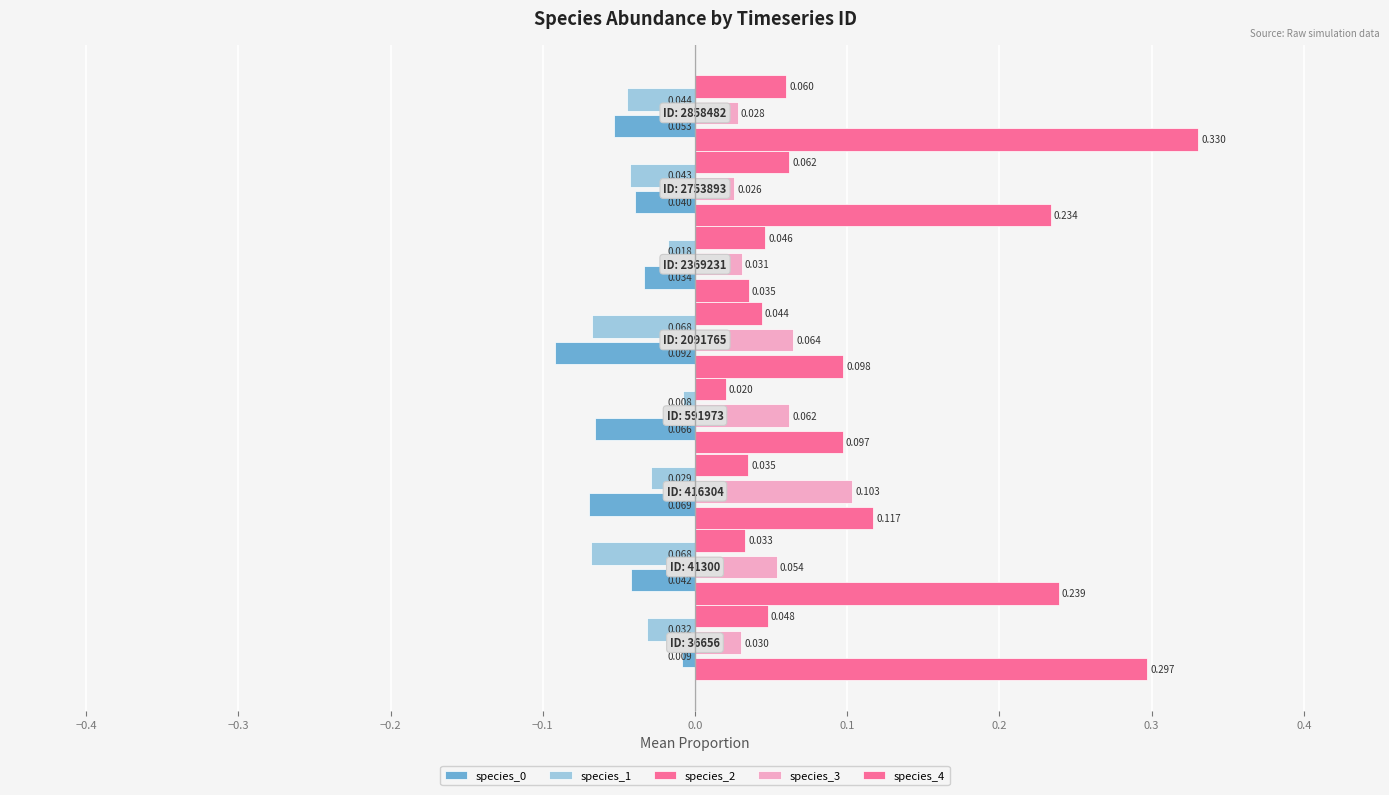

Count the number of categories in the chart.

8